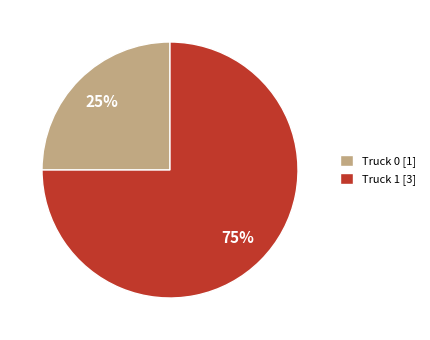

What is the smallest slice in the pie chart?

Truck 0